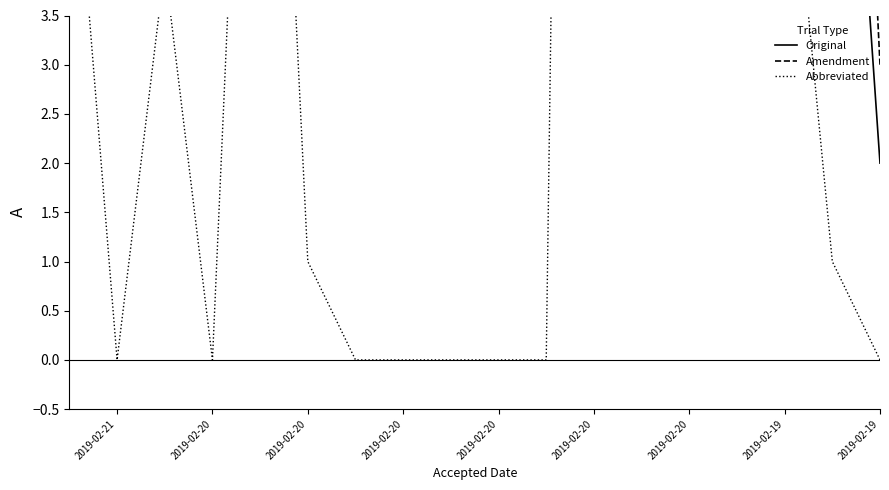

At which category is the sum across all series the highest?

2019-02-20